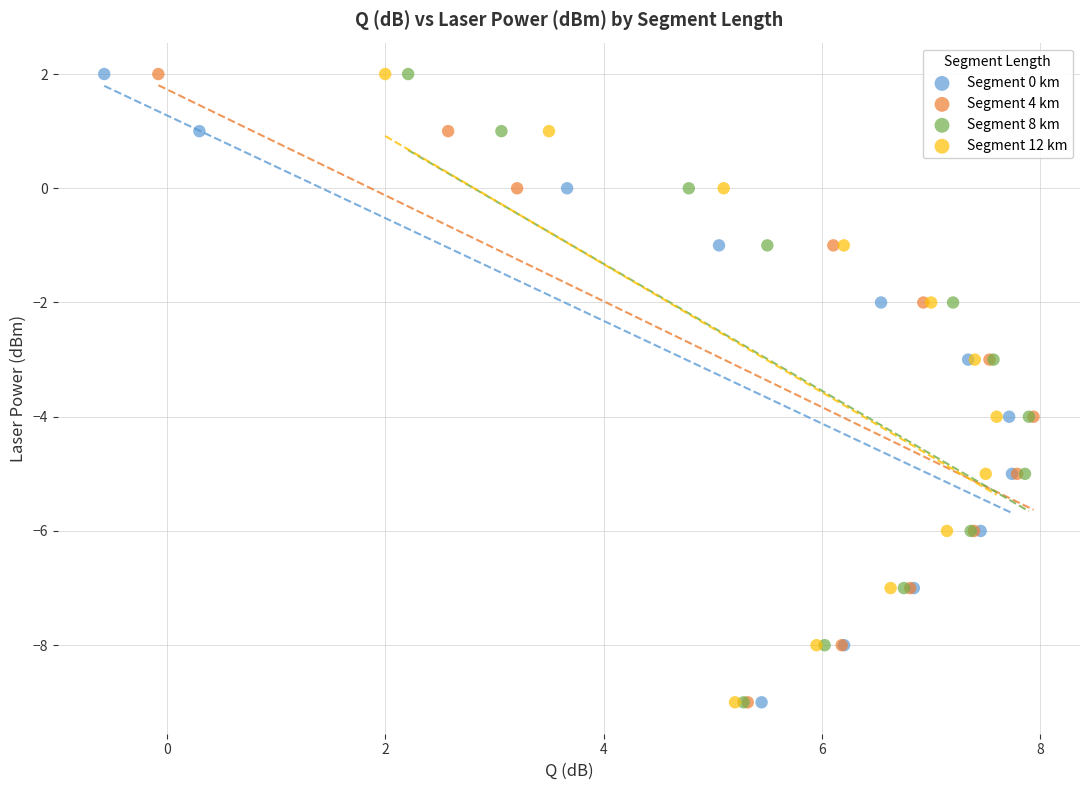

What are all the series names shown in the legend?

Segment 0 km, Segment 4 km, Segment 8 km, Segment 12 km